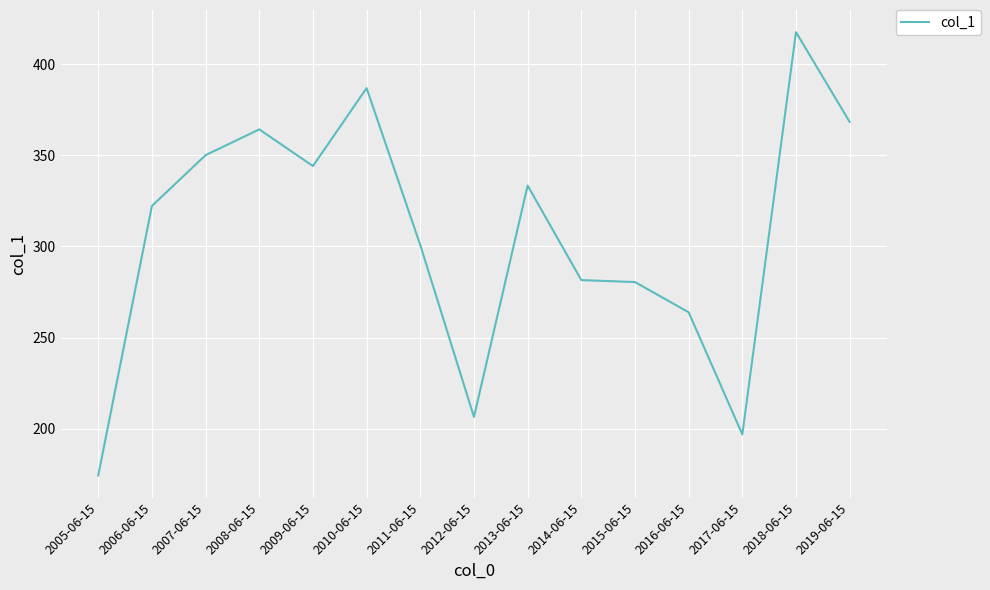

Which label corresponds to the largest value in the chart?

2018-06-15